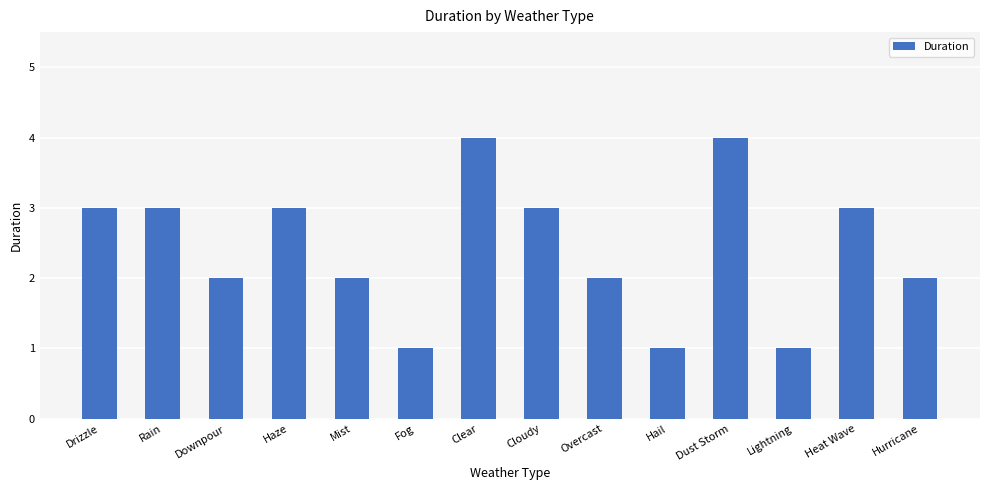

What is the label of the 12th bar from the left?

Lightning